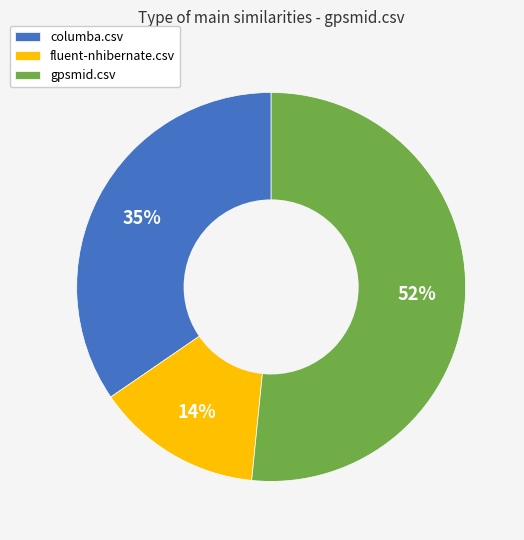

Is there a majority slice in this chart?

Yes